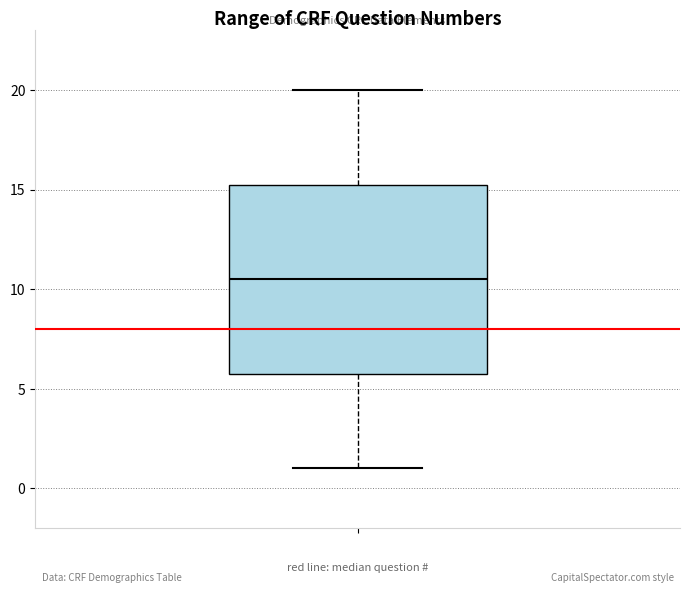

Transcribe this box plot: give where the median line is, the range the box spans, and where the two whiskers end, as read against the y-axis. The values are not printed on the chart, so give them approximately, as read against the axis.

median 10.5, box 6.0 to 15.5, whiskers 1.0 to 20.0